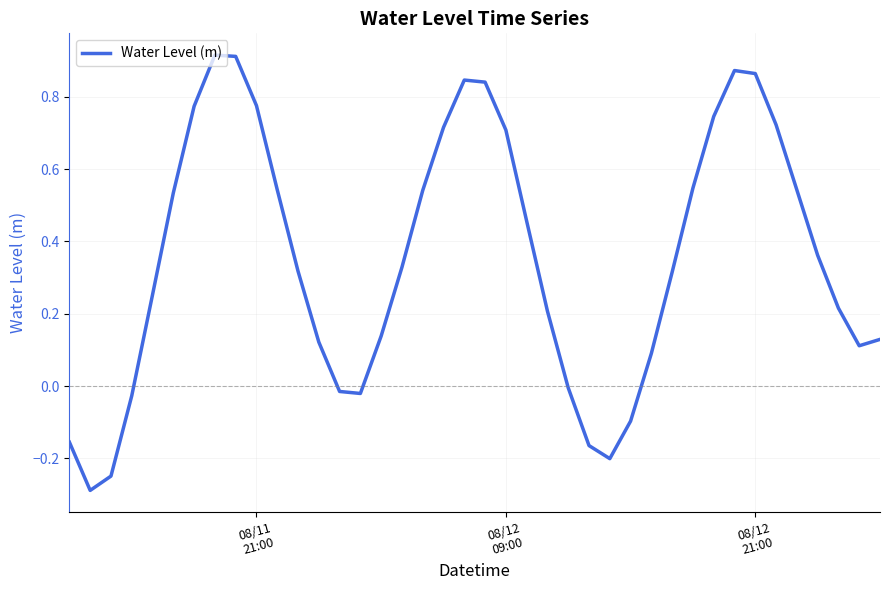

What is the difference between the maximum and minimum values?

1.2